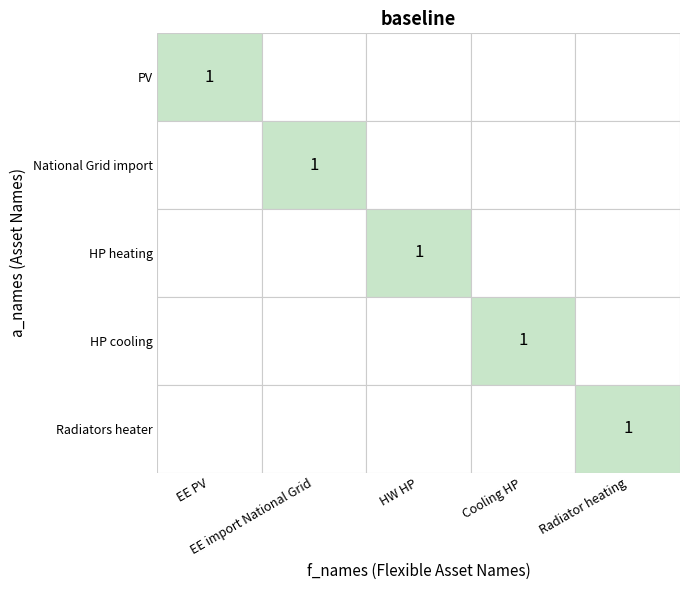

At how many categories does at least one series exceed 0?

5